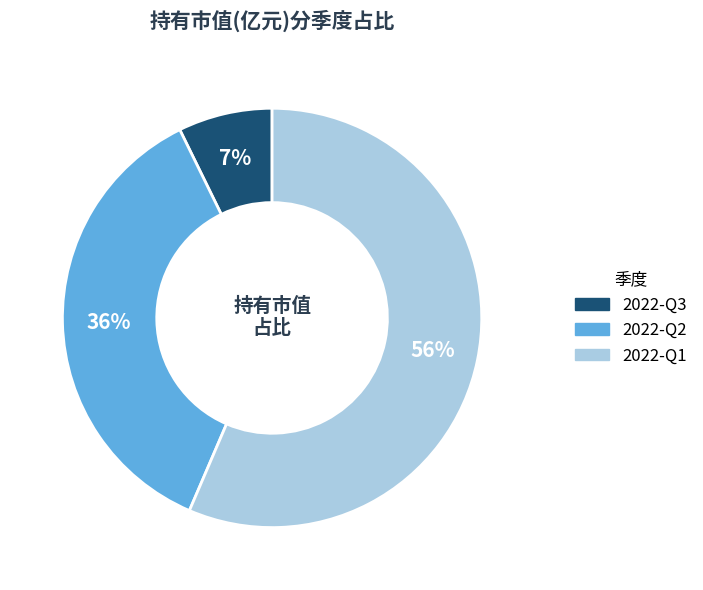

What is the largest slice in the pie chart?

2022-Q1